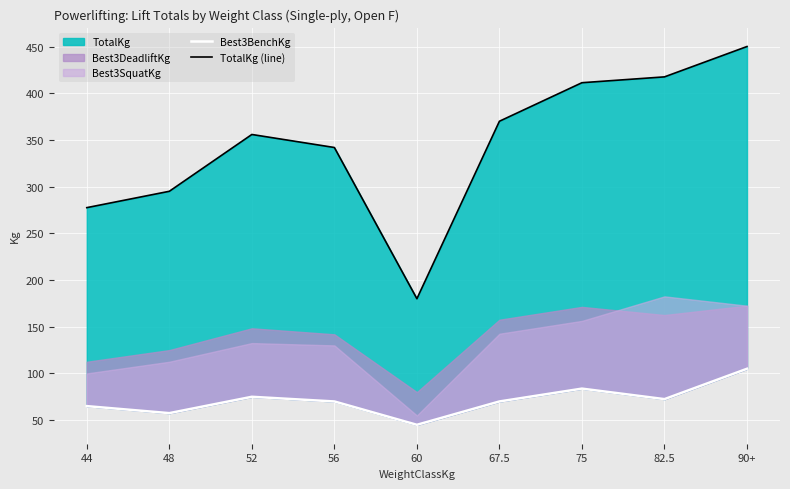

Where is the first local maximum for TotalKg (line)?

52